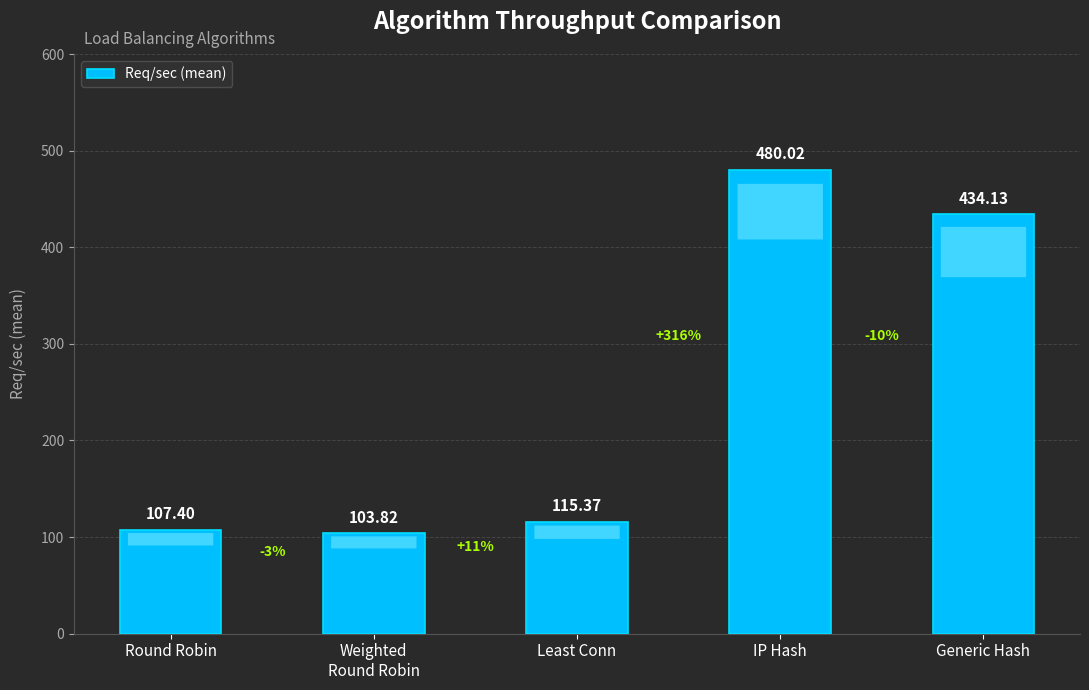

What is the label of the 3rd bar from the left?

Least Conn